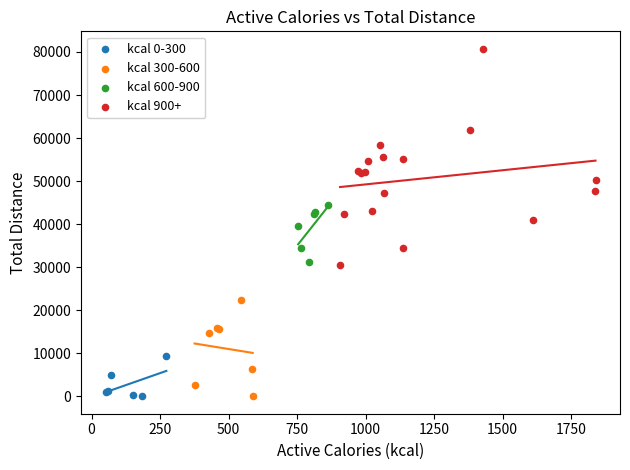

Which series has the largest Y range (max minus min)?

kcal 900+